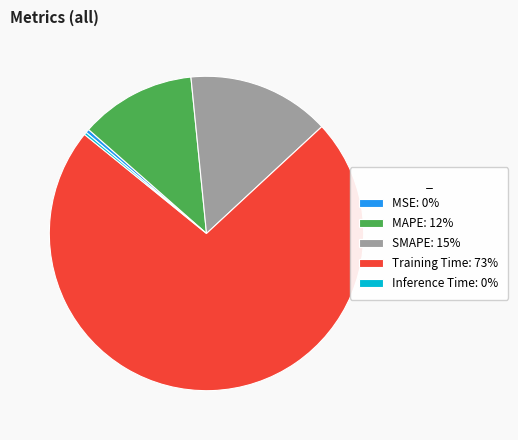

Is the sum of MSE: 0% and Training Time: 73% greater than half?

Yes